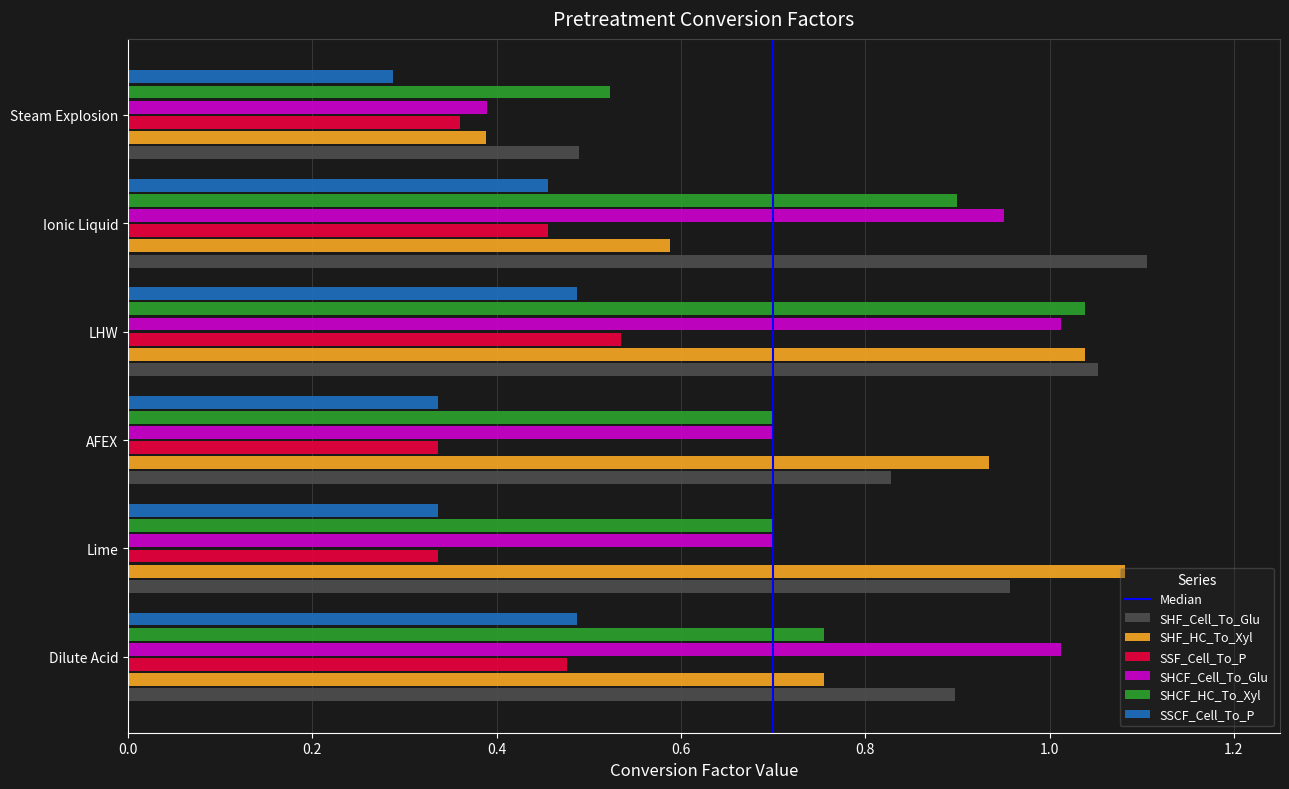

Which category has the lowest value in the SSCF_Cell_To_P series?

Steam Explosion